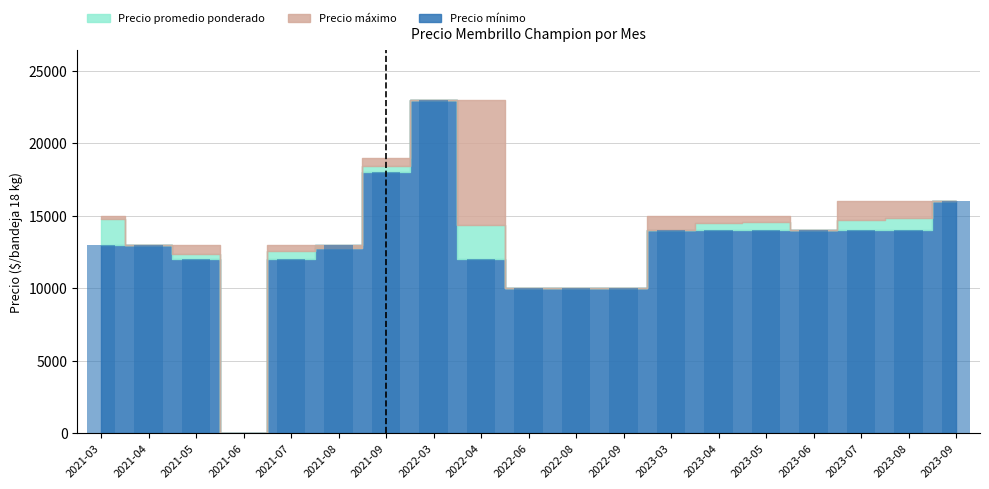

Which category has the highest value across all series?

2022-03